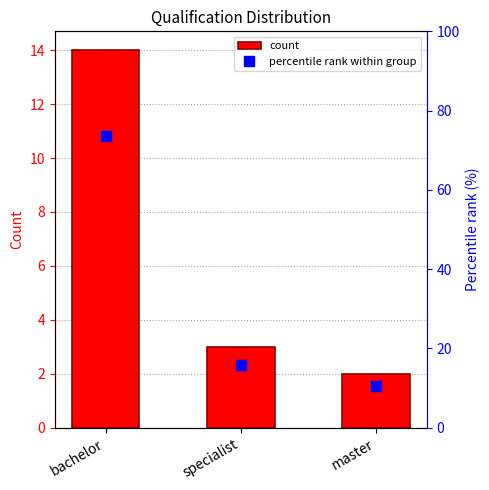

The value of count at master is 2.0. True or false?

True